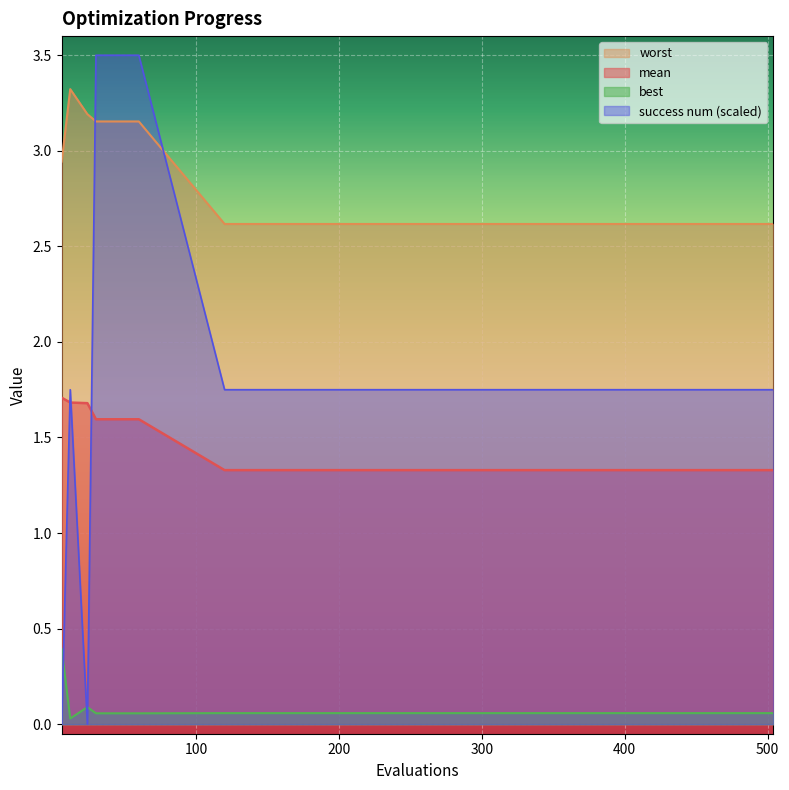

How many interior local peaks does the worst series have?

1